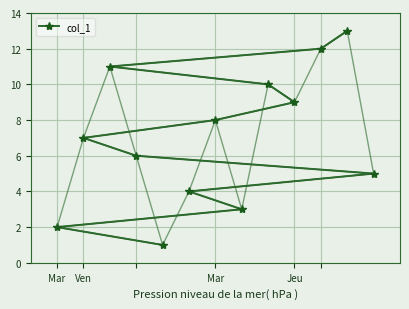

How many data points in col_1 are less than 7?

6